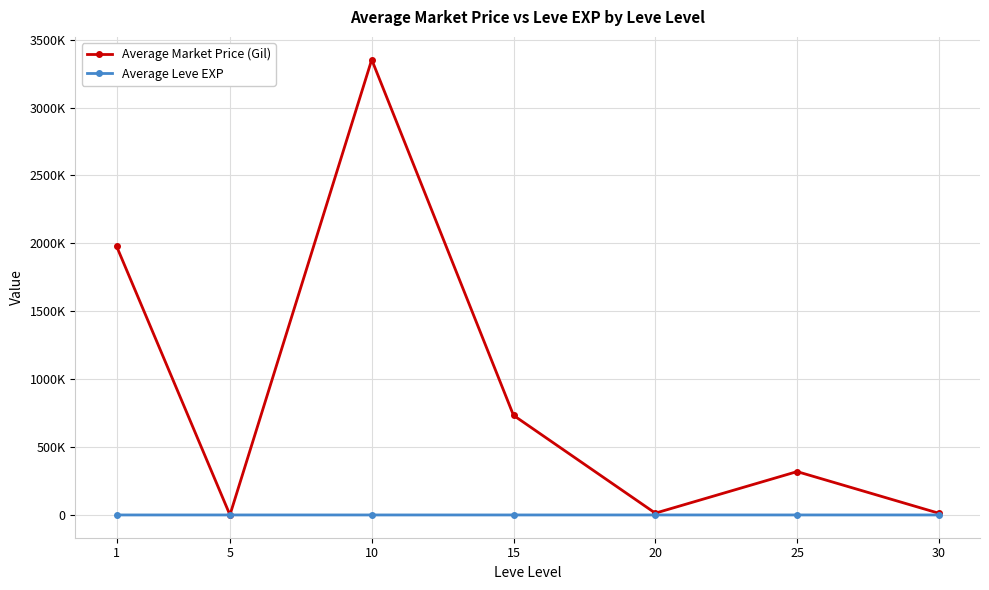

Is this an area chart (filled region under the line)?

No